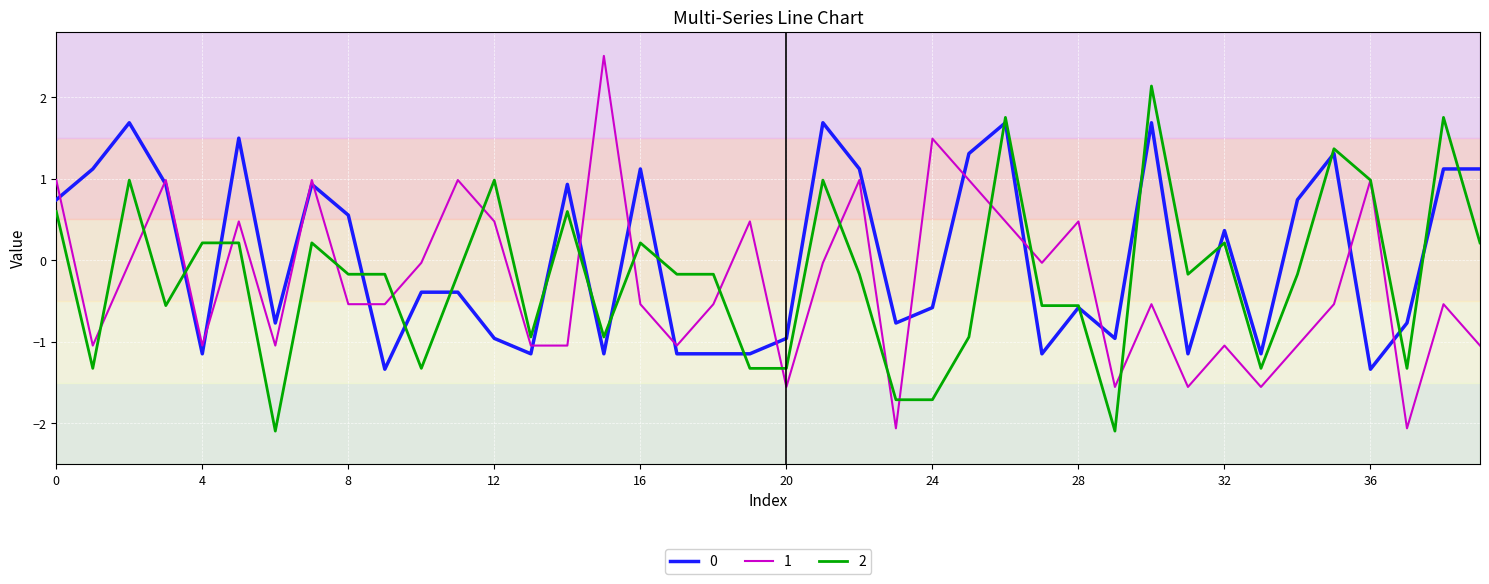

True or false: 0 and 1 cross at least once.

True